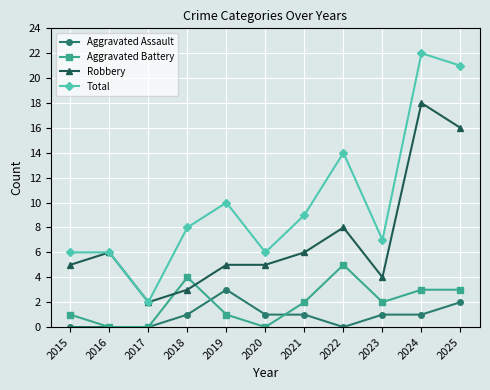

Does the chart display data point markers on the line(s)?

Yes